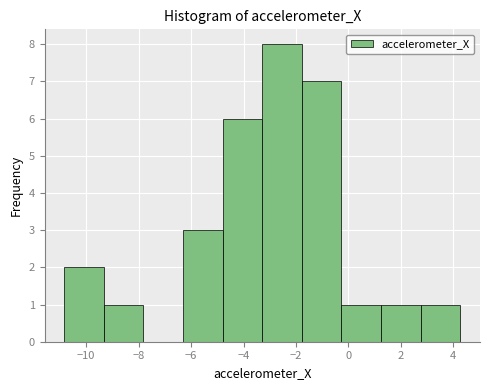

Reading left to right, list every bar in this chart as the range it spans on the x-axis followed by its height. Neither the bar edges nor the heights are printed on the chart, so give them approximately, as read against the axes.

-10.8 to -9.4: 2
-9.4 to -7.8: 1
-7.8 to -6.4: 0
-6.4 to -4.8: 3
-4.8 to -3.2: 6
-3.2 to -1.8: 8
-1.8 to -0.2: 7
-0.2 to 1.2: 1
1.2 to 2.8: 1
2.8 to 4.2: 1